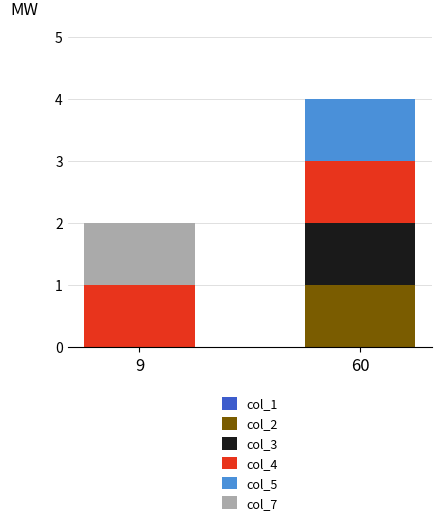

Are the bars grouped side by side (vs. stacked)?

No